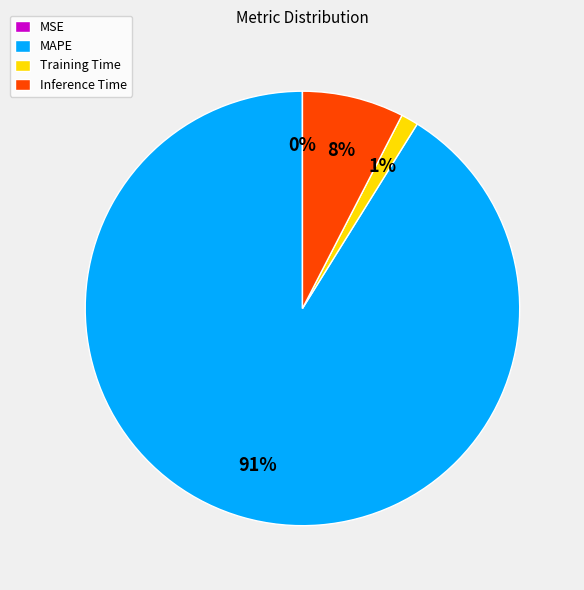

To the nearest percent, what is the average slice percentage?

25%